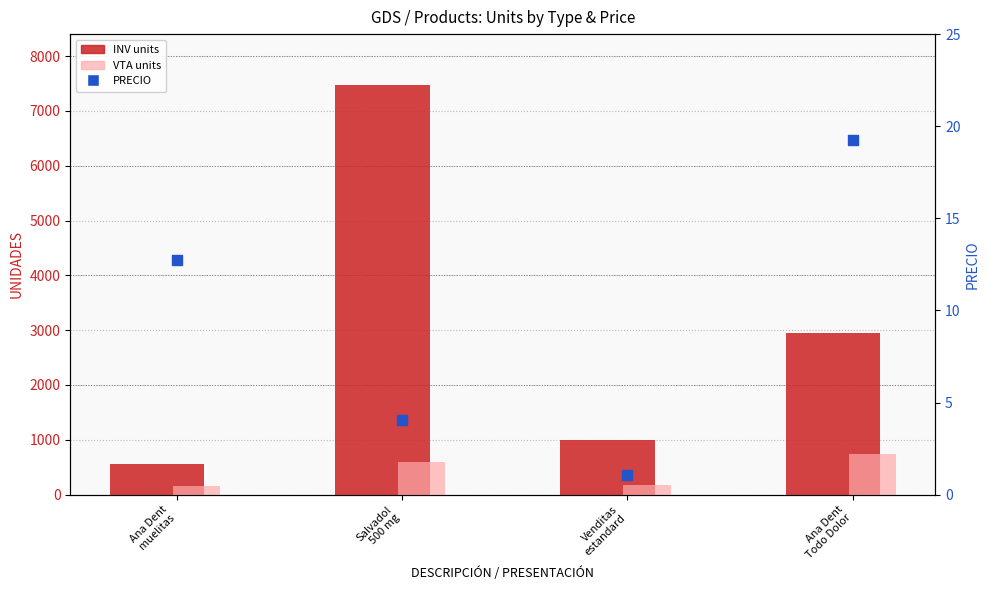

Which series has the largest Y range (max minus min)?

INV